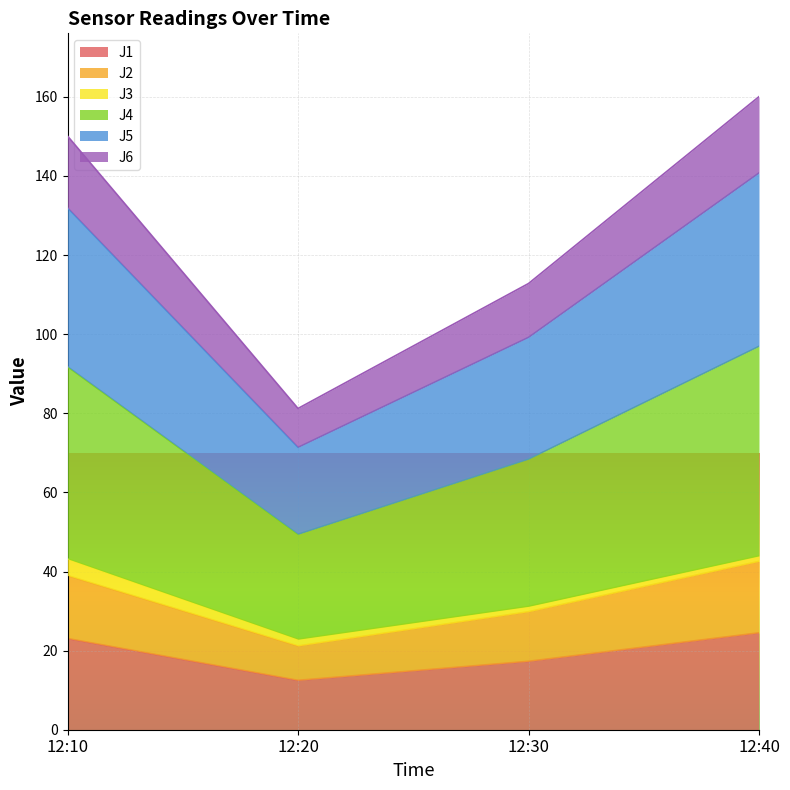

What is the smallest value displayed?

12.5